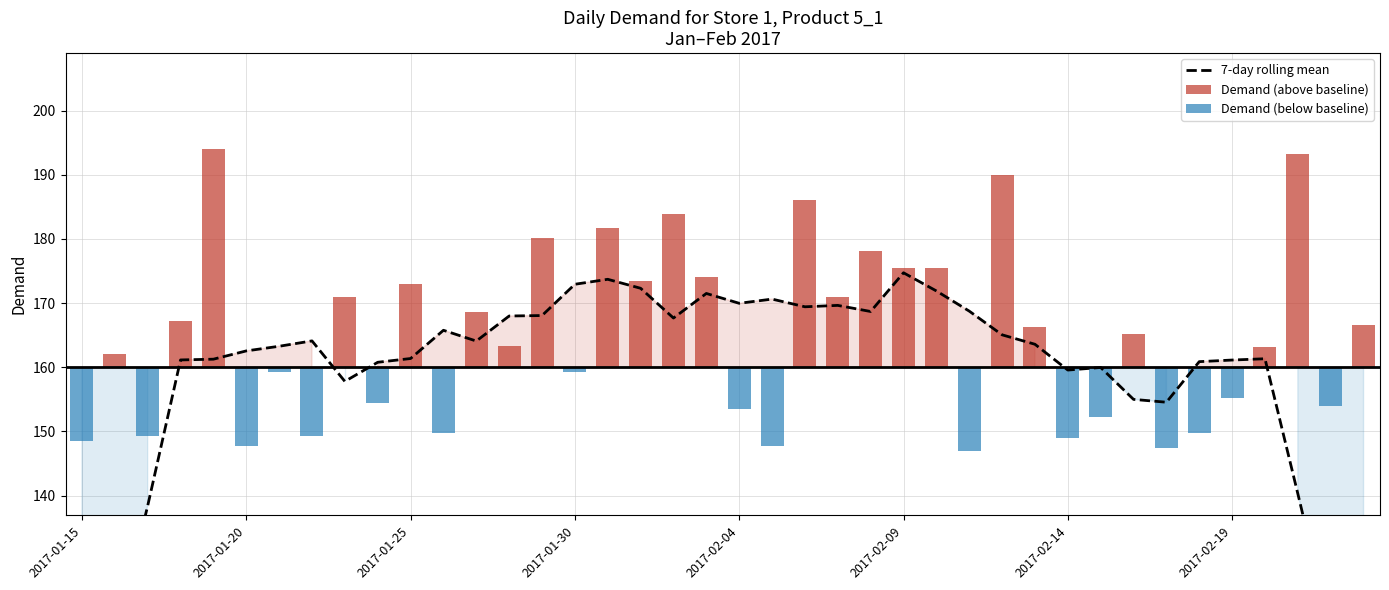

What is the spread (max minus min) of values at 36?

161.3